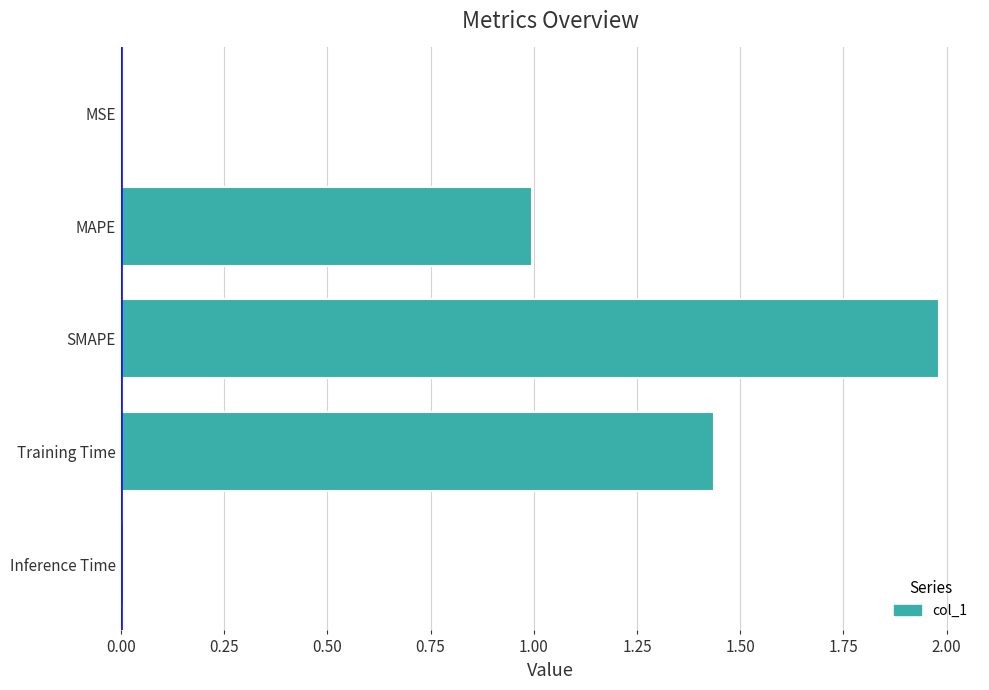

Which label corresponds to the largest value in the chart?

SMAPE